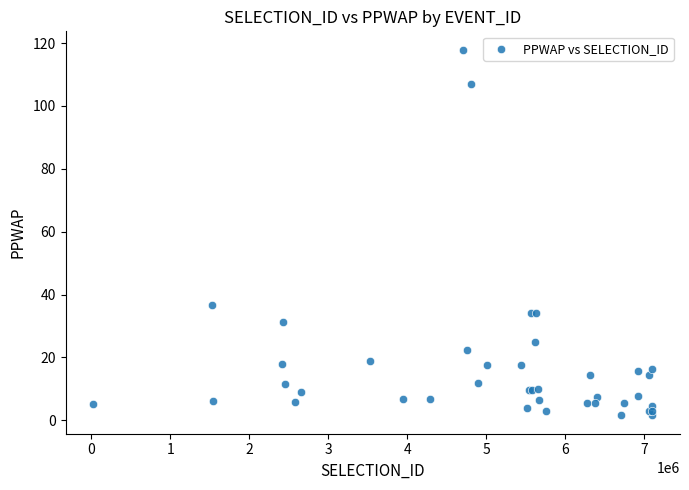

What Y value in the scatter plot is closest to 59?

36.7